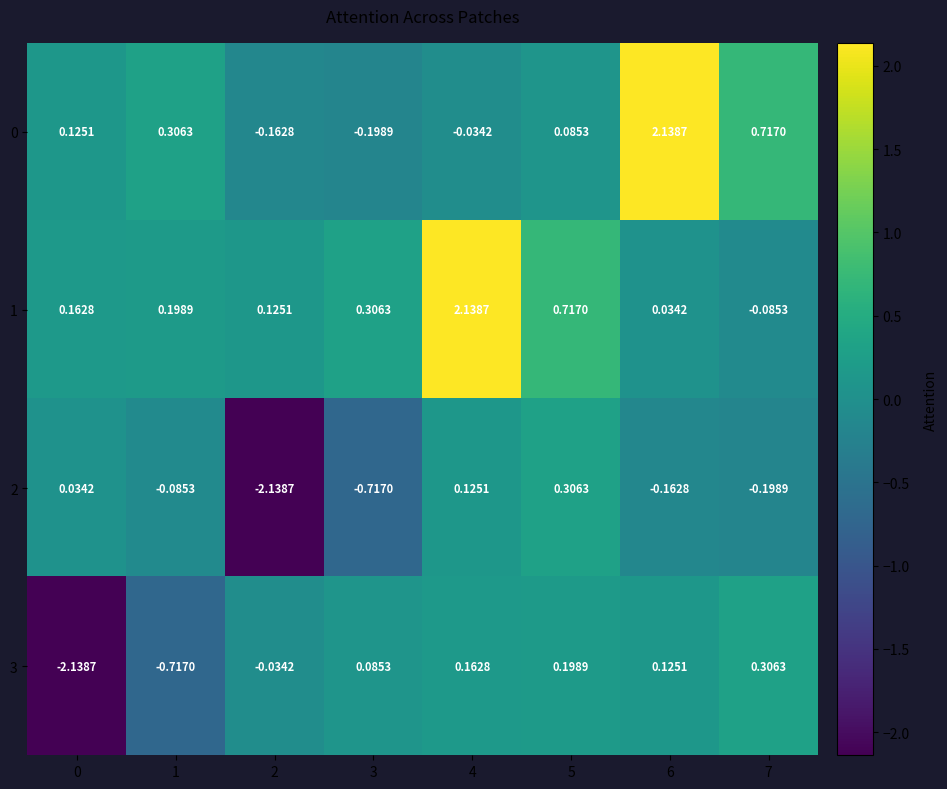

Which series has the largest total across all categories?

1